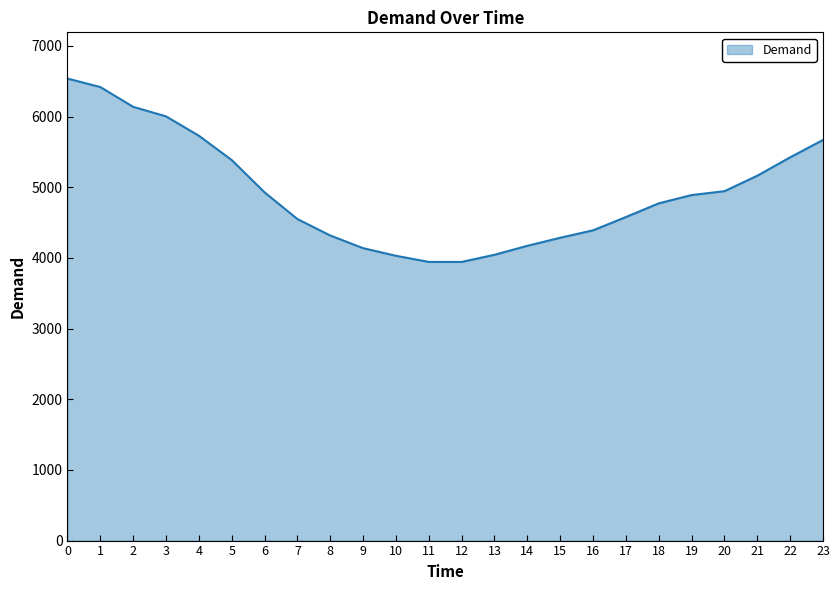

What is the maximum value shown in the chart?

6538